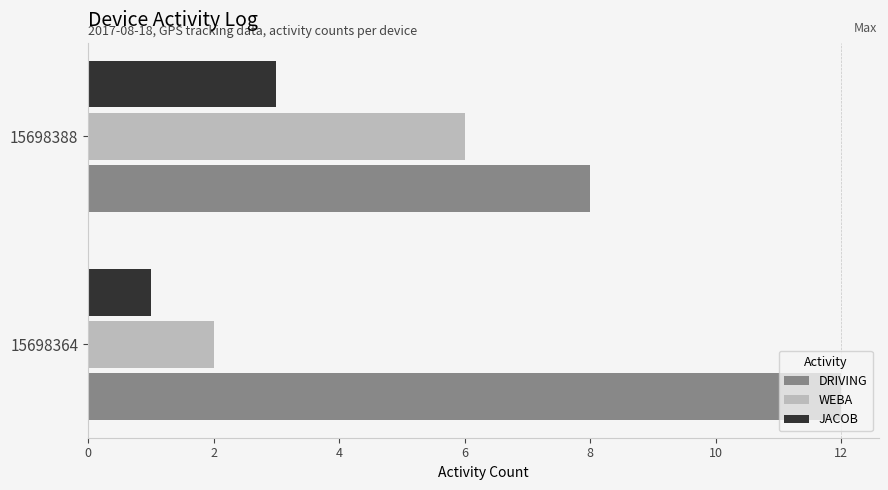

What is the sum of all DRIVING values?

20